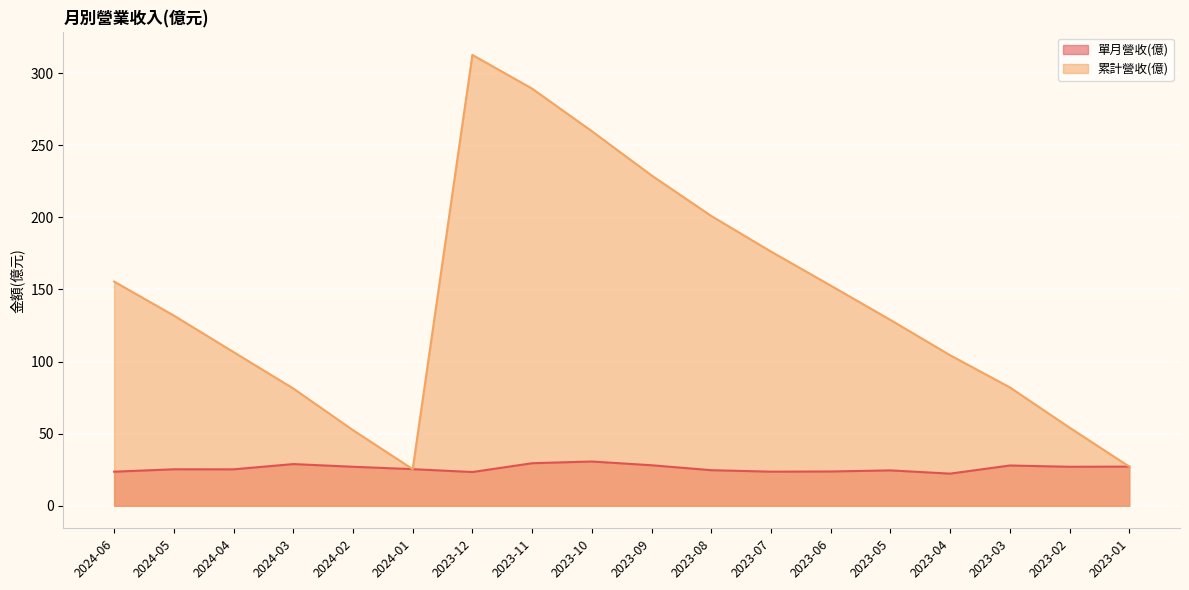

Rank the series at 2024-02 from lowest to highest value.

單月營收(億), 累計營收(億)